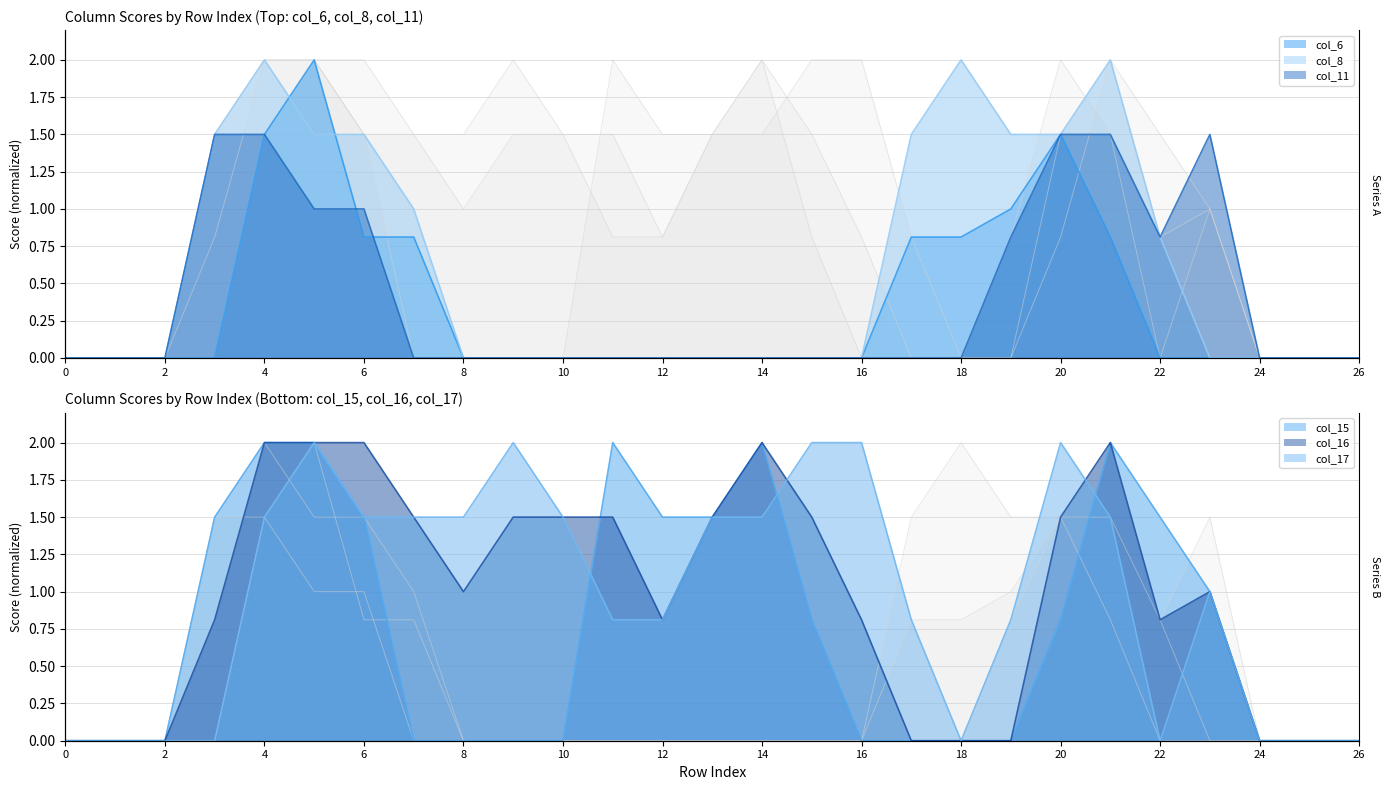

Reading right to left, transcribe all the data shown in this chart.

col_6: 26=0.0	25=0.0	24=0.0	23=0.0	22=0.0	21=0.8	20=1.5	19=1.0	18=0.8	17=0.8	16=0.0	15=0.0	14=0.0	13=0.0	12=0.0	11=0.0	10=0.0	9=0.0	8=0.0	7=0.8	6=0.8	5=2.0	4=1.5	3=0.0	2=0.0	1=0.0	0=0.0
col_8: 26=0.0	25=0.0	24=0.0	23=0.0	22=0.8	21=2.0	20=1.5	19=1.5	18=2.0	17=1.5	16=0.0	15=0.0	14=0.0	13=0.0	12=0.0	11=0.0	10=0.0	9=0.0	8=0.0	7=1.0	6=1.5	5=1.5	4=2.0	3=1.5	2=0.0	1=0.0	0=0.0
col_11: 26=0.0	25=0.0	24=0.0	23=1.5	22=0.8	21=1.5	20=1.5	19=0.8	18=0.0	17=0.0	16=0.0	15=0.0	14=0.0	13=0.0	12=0.0	11=0.0	10=0.0	9=0.0	8=0.0	7=0.0	6=1.0	5=1.0	4=1.5	3=1.5	2=0.0	1=0.0	0=0.0
col_15: 26=0.0	25=0.0	24=0.0	23=1.0	22=1.5	21=2.0	20=0.8	19=0.0	18=0.0	17=0.0	16=0.0	15=0.8	14=2.0	13=1.5	12=1.5	11=2.0	10=0.0	9=0.0	8=0.0	7=0.0	6=1.5	5=2.0	4=2.0	3=1.5	2=0.0	1=0.0	0=0.0
col_16: 26=0.0	25=0.0	24=0.0	23=1.0	22=0.8	21=2.0	20=1.5	19=0.0	18=0.0	17=0.0	16=0.8	15=1.5	14=2.0	13=1.5	12=0.8	11=1.5	10=1.5	9=1.5	8=1.0	7=1.5	6=2.0	5=2.0	4=2.0	3=0.8	2=0.0	1=0.0	0=0.0
col_17: 26=0.0	25=0.0	24=0.0	23=1.0	22=0.0	21=1.5	20=2.0	19=0.8	18=0.0	17=0.8	16=2.0	15=2.0	14=1.5	13=1.5	12=0.8	11=0.8	10=1.5	9=2.0	8=1.5	7=1.5	6=1.5	5=2.0	4=1.5	3=0.0	2=0.0	1=0.0	0=0.0